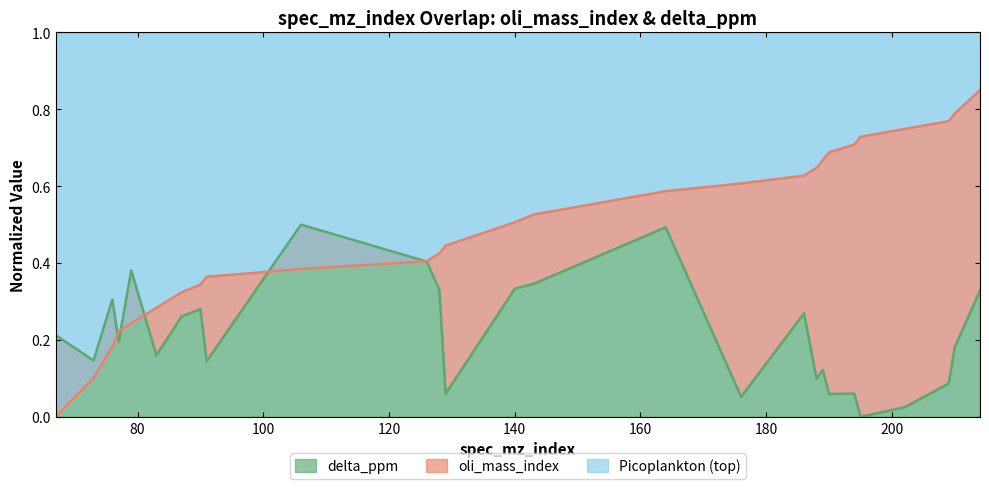

Which series has the widest spread of values?

oli_mass_index